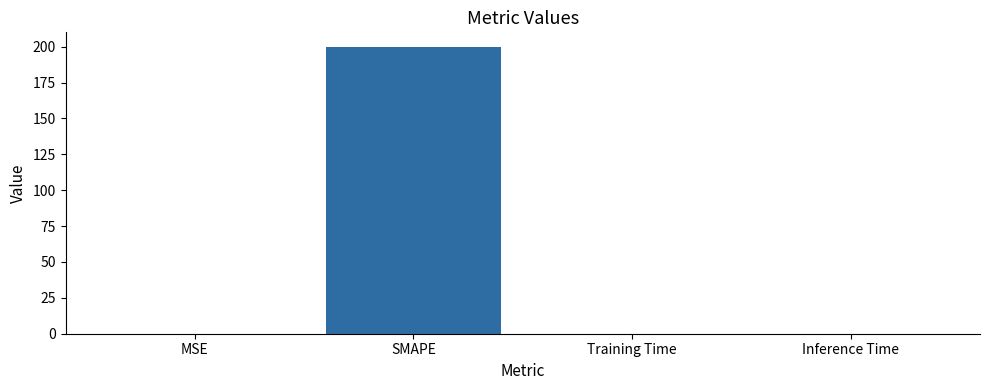

The value at Training Time is 0.0. True or false?

True